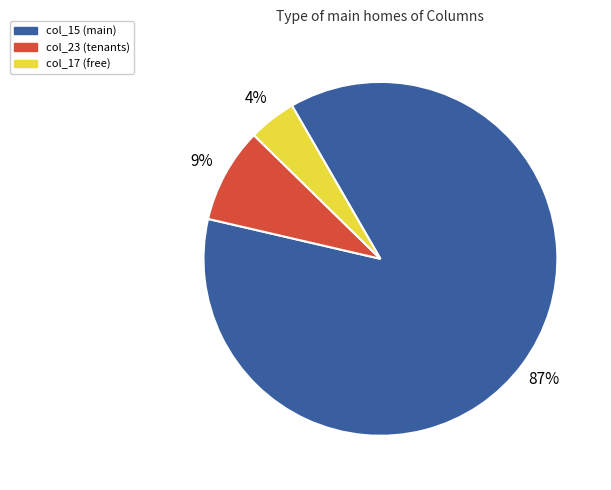

Which category has the smallest portion of the pie?

col_17 (free)